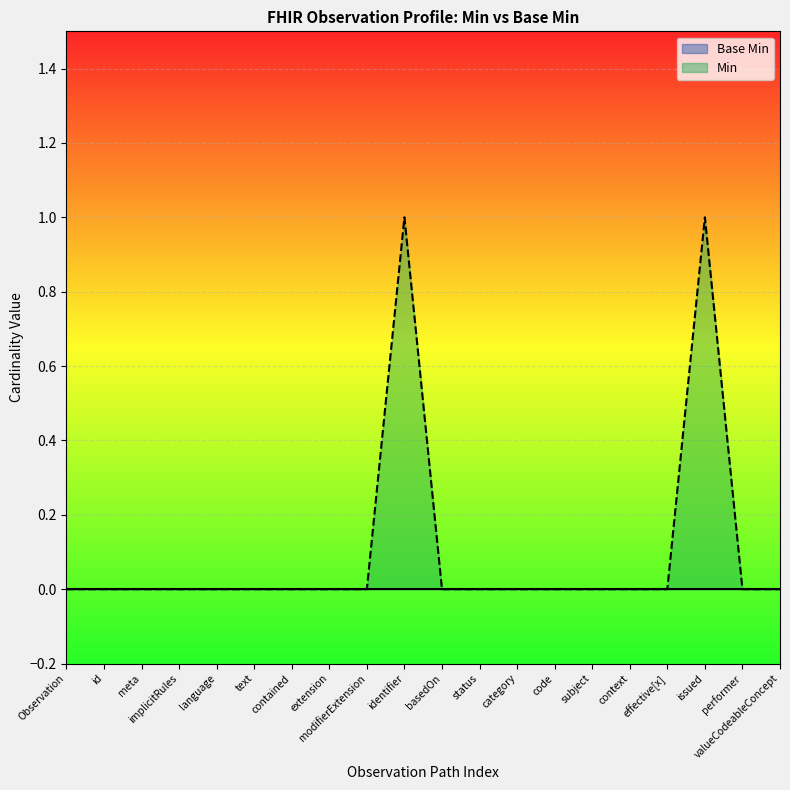

How many lines are shown in the chart?

2